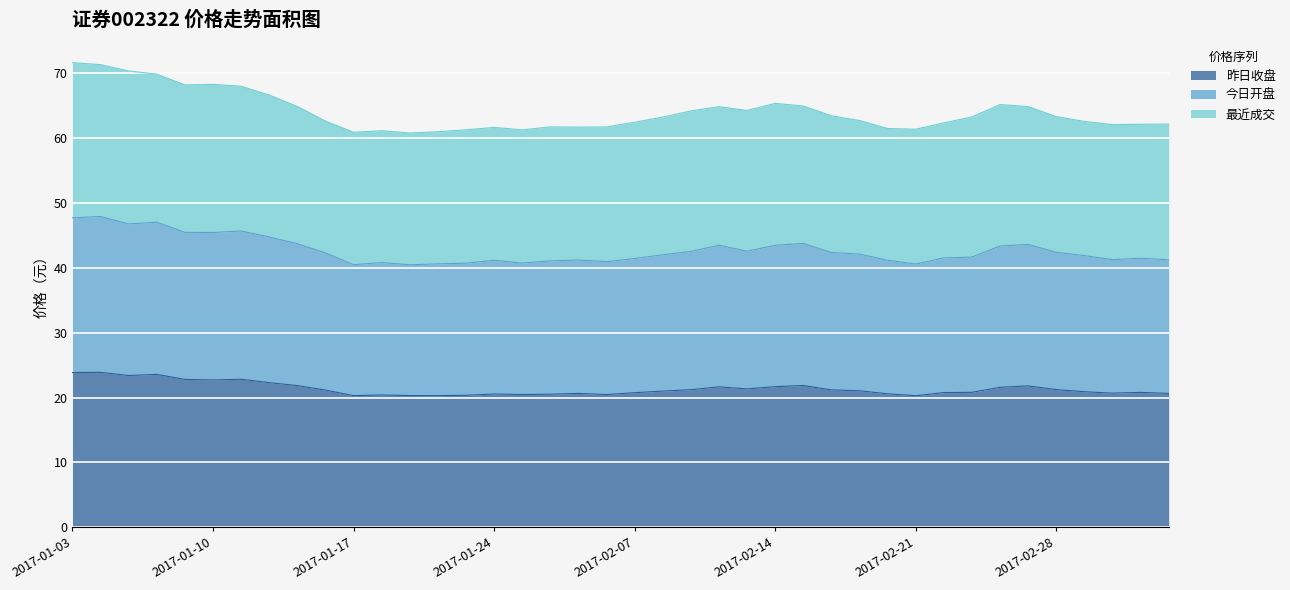

Which series changed the most between 2017-01-17 and 2017-01-19?

今日开盘